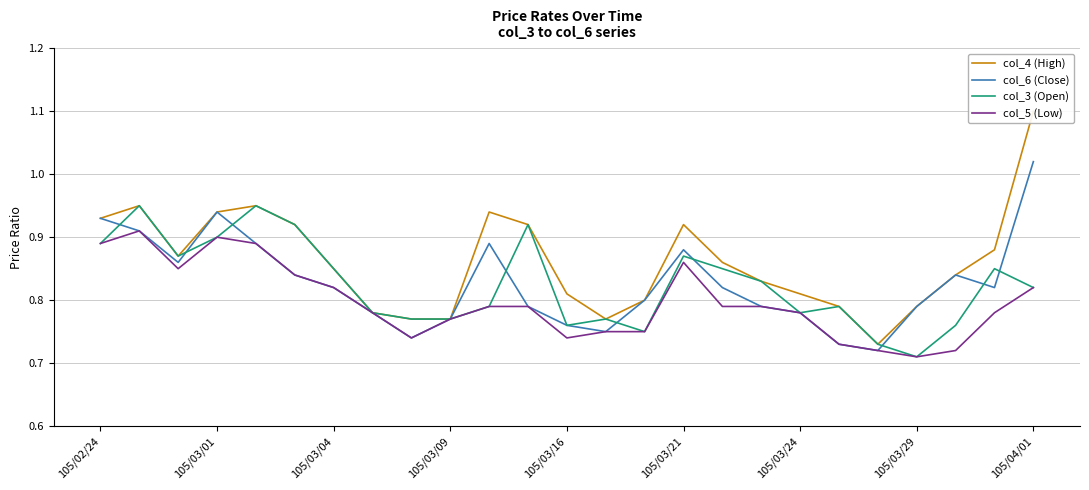

Which category has the lowest value in the col_3 (Open) series?

105/03/29